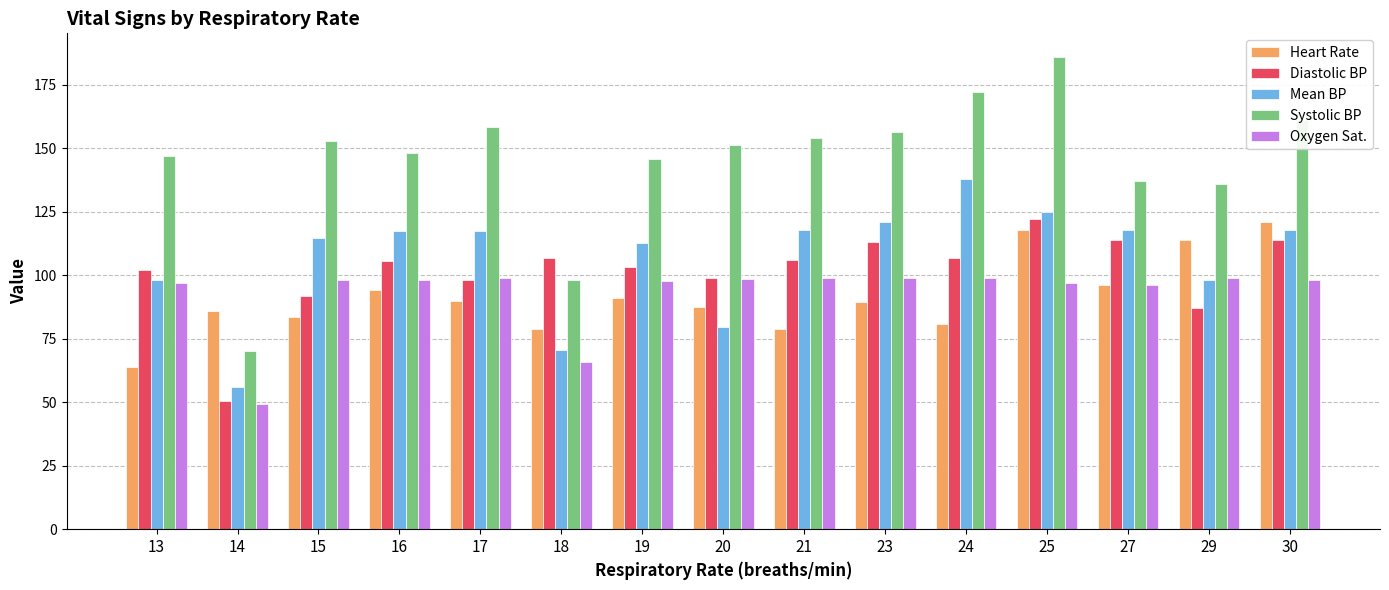

Does the chart contain any negative values?

No